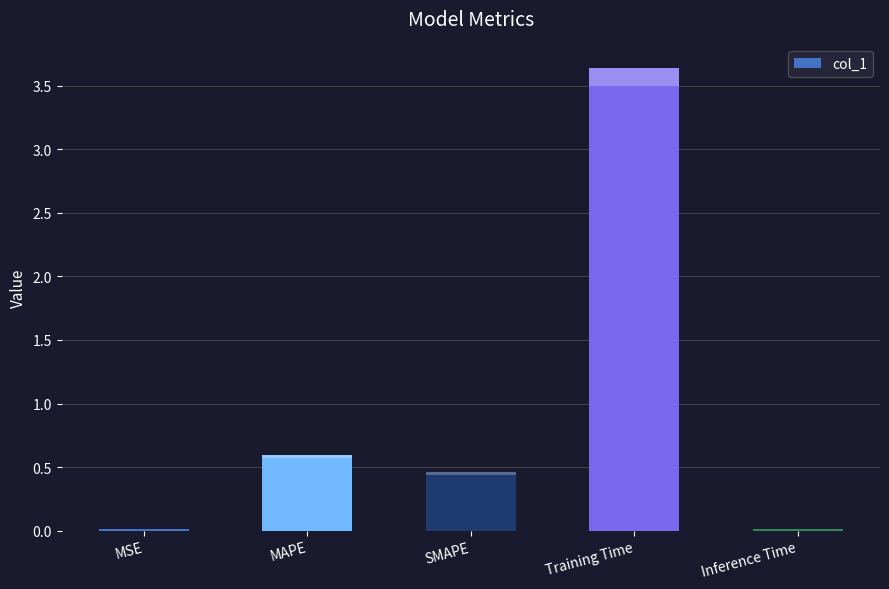

What is the change in value from MSE to SMAPE?

+0.4